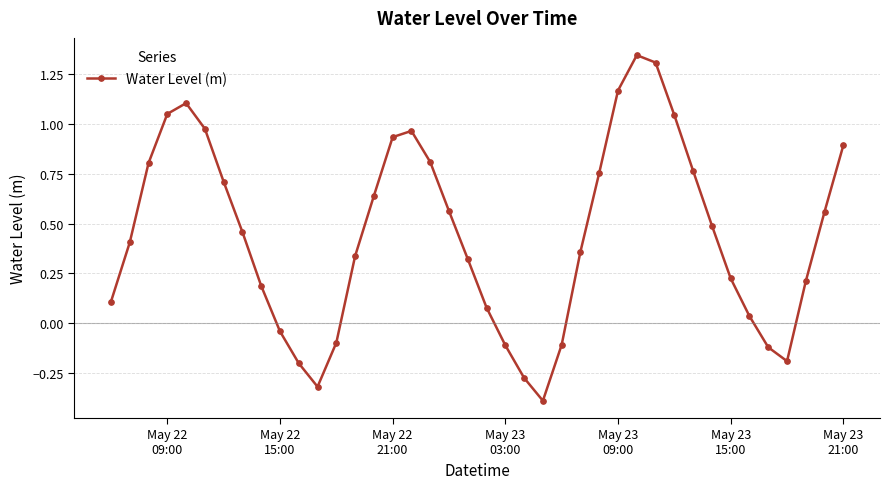

True or false: the data has more than 2 interior local peaks.

True